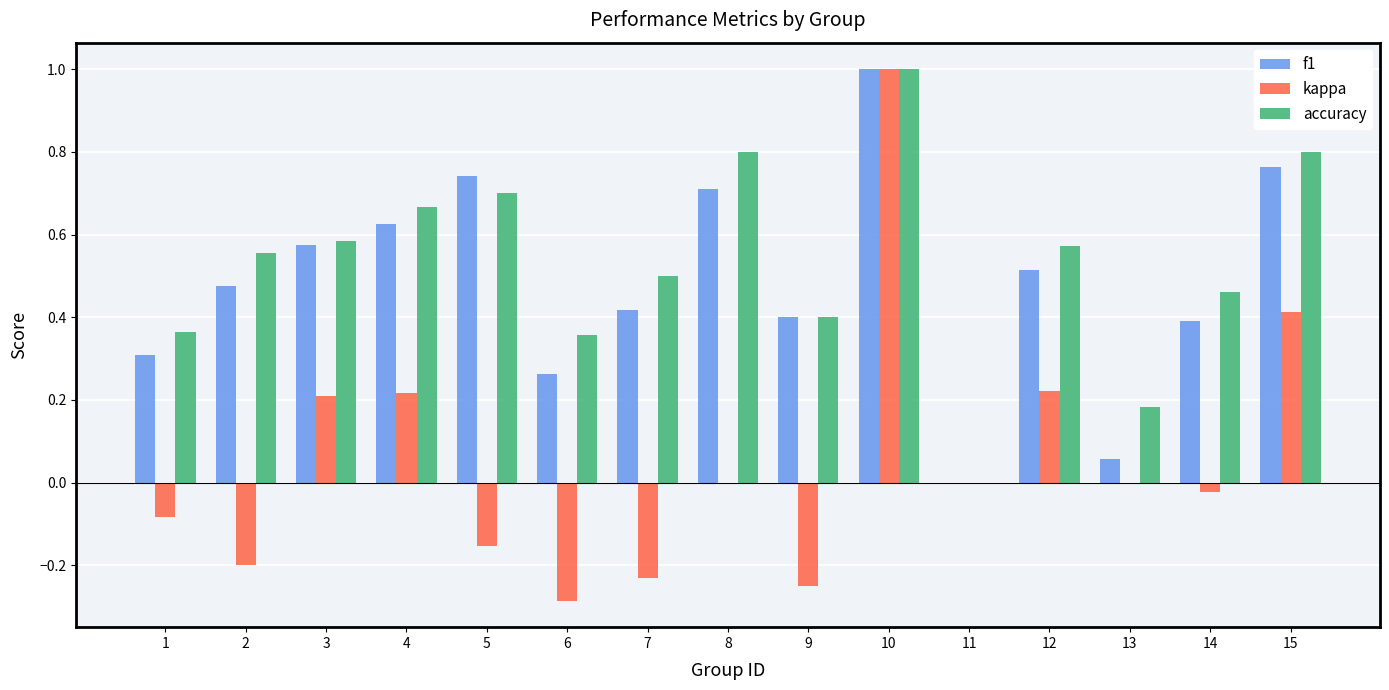

True or false: f1 has a value of 0.0 at 11.

True